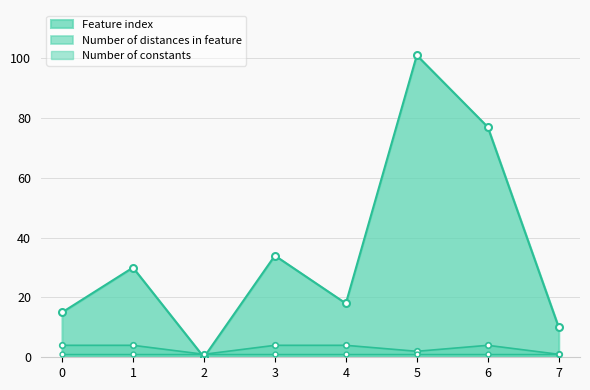

The Number of distances in feature series shows 2 at 3. True or false?

False